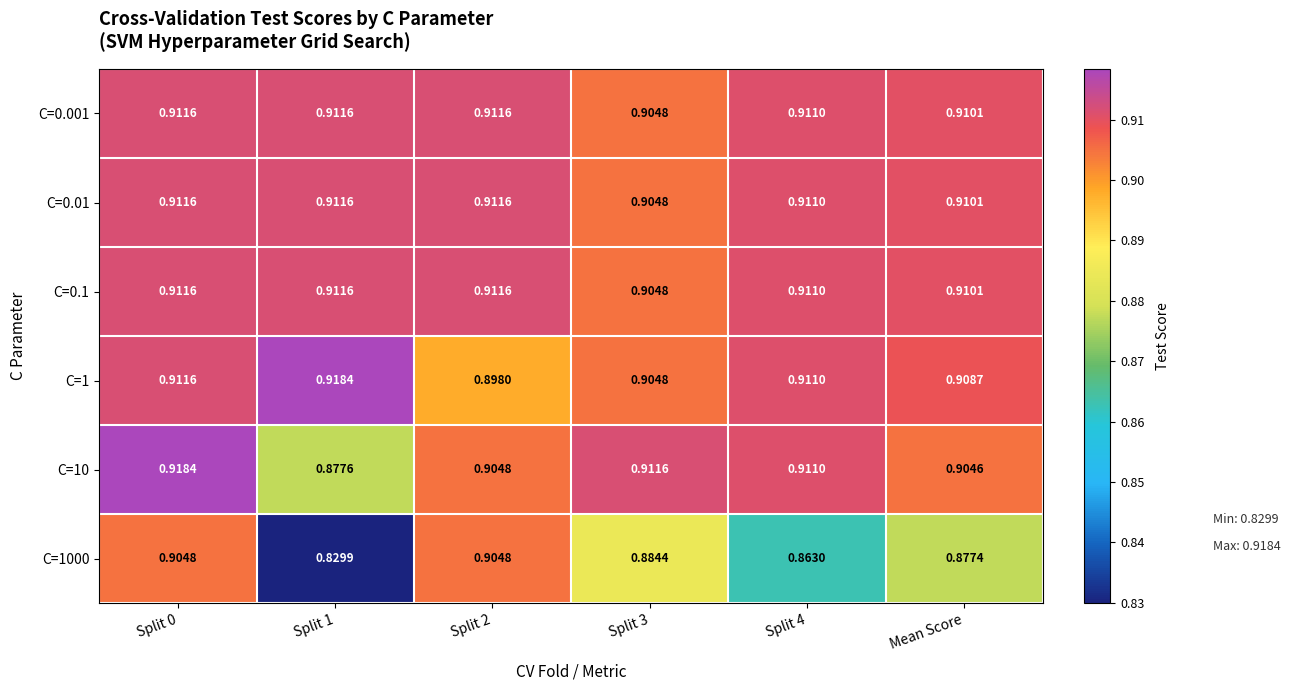

Which series changed the most between Split 1 and Mean Score?

C=1000